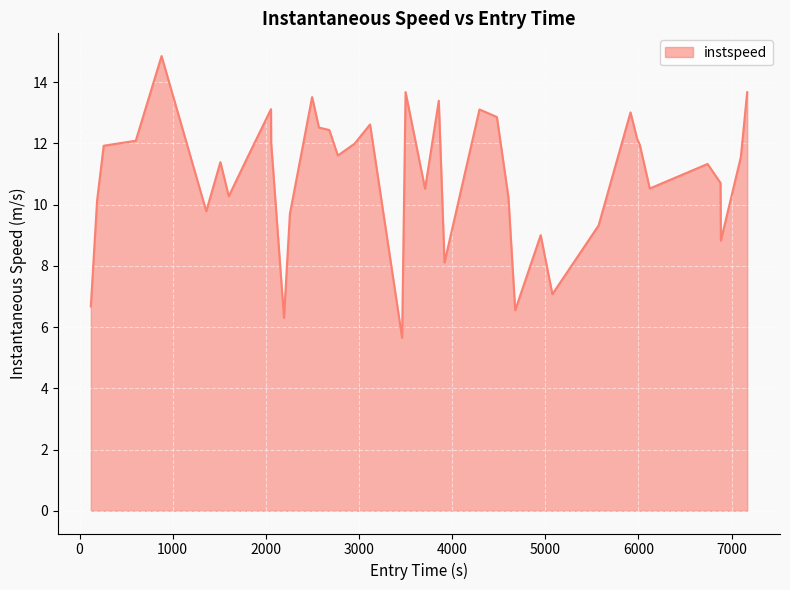

What is the minimum value shown in the chart?

5.7